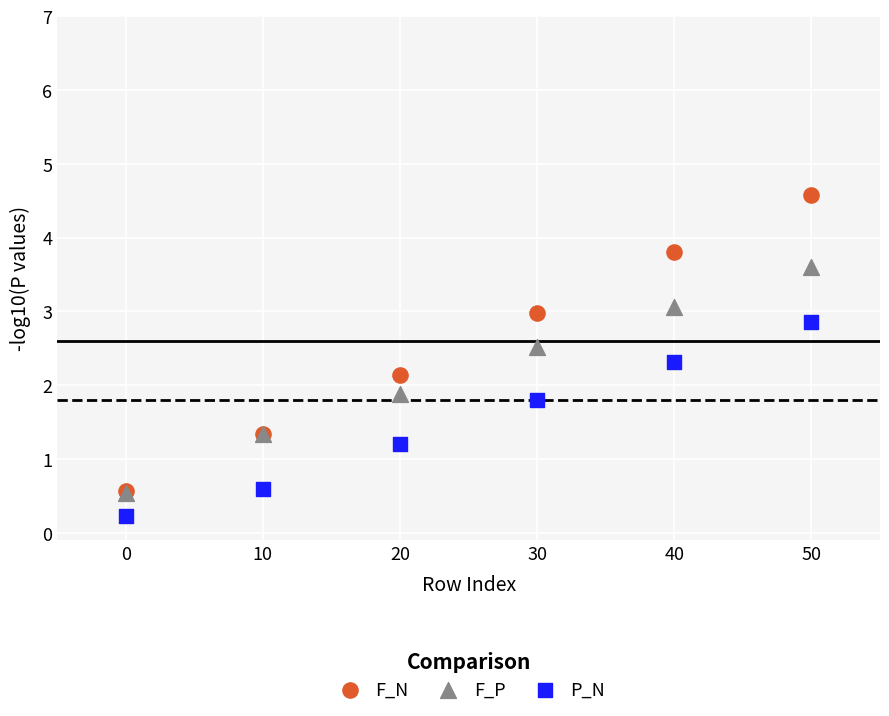

In the P_N series, what Y value is closest to 1?

1.2